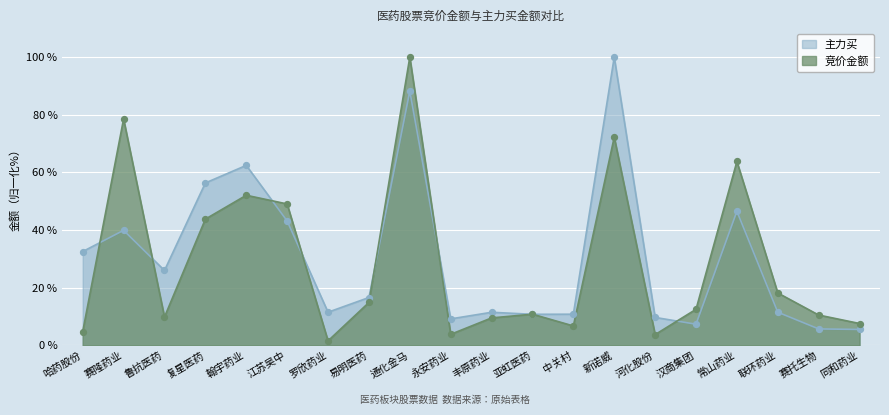

Which series has the largest Y range (max minus min)?

竞价金额